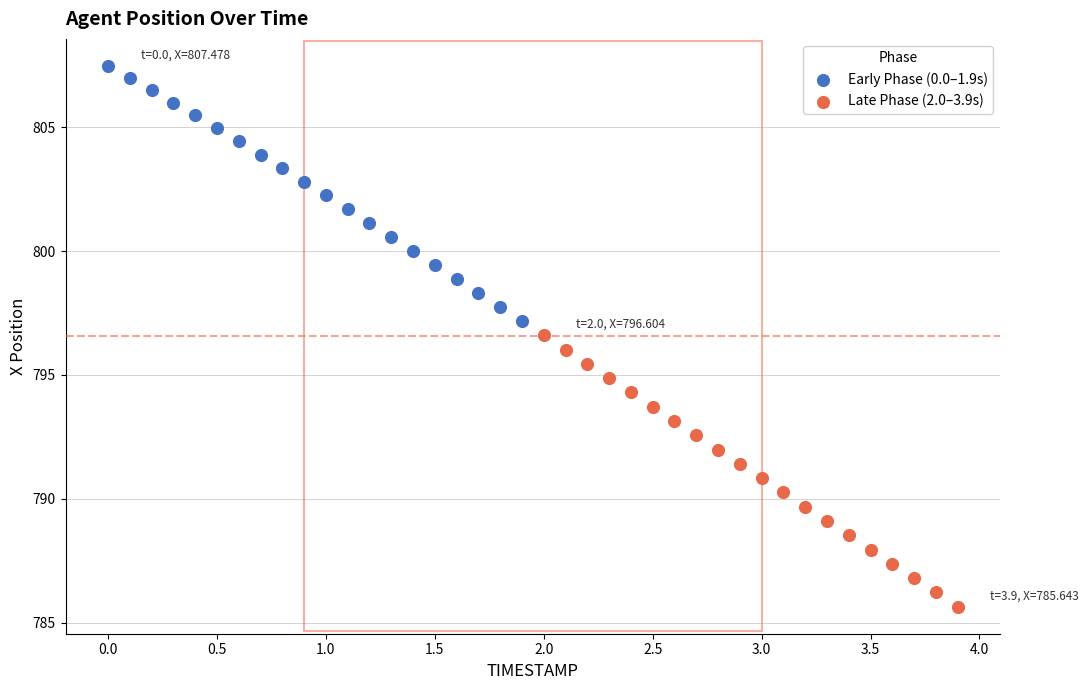

Which series contains the lowest Y value?

Late Phase (2.0–3.9s)